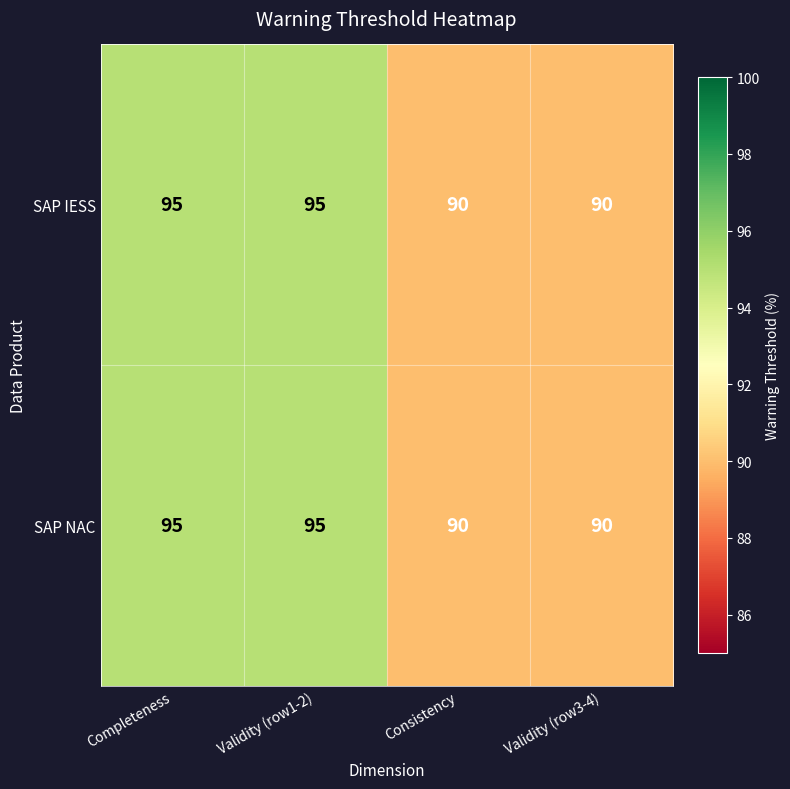

How many data points does each series have?

4